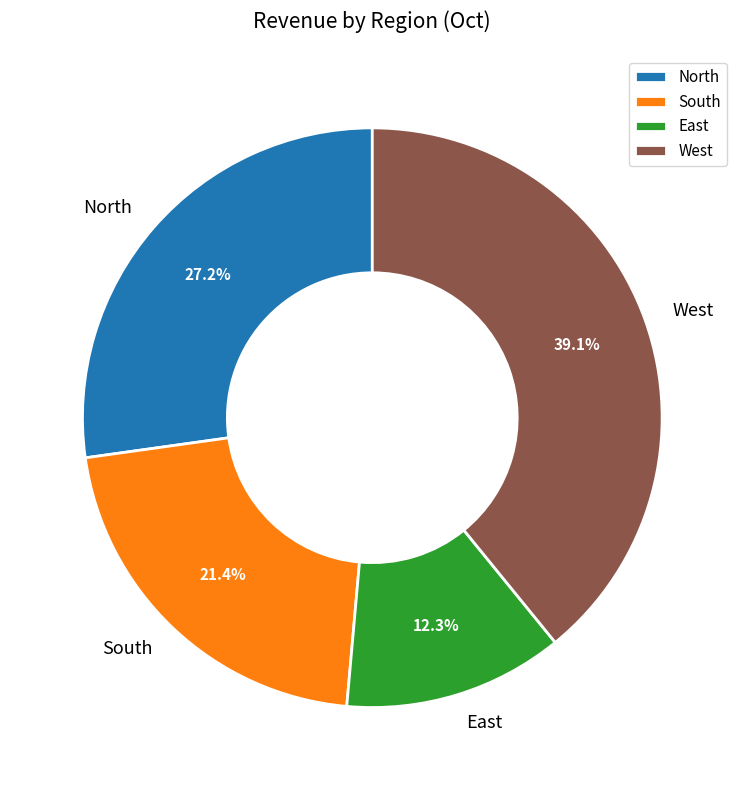

Does North represent more than half of the total?

No